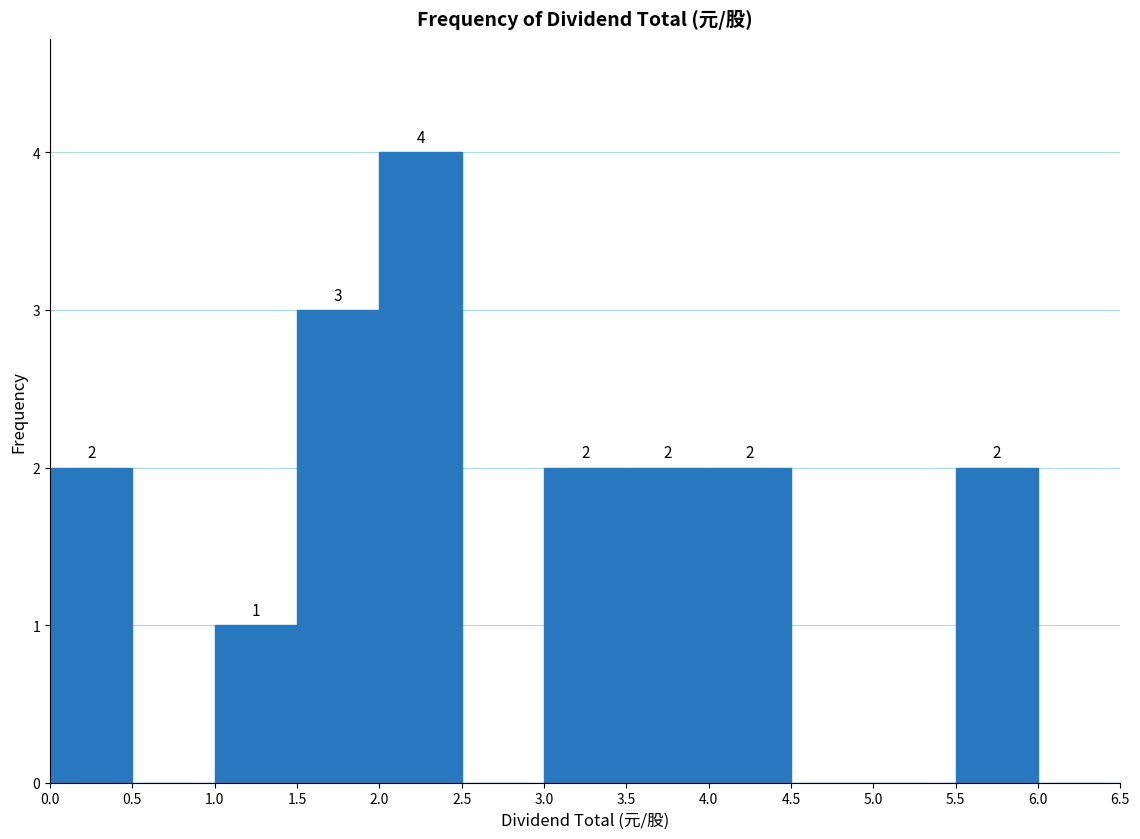

Which range on the x-axis has the tallest bar?

2.0 to 2.5